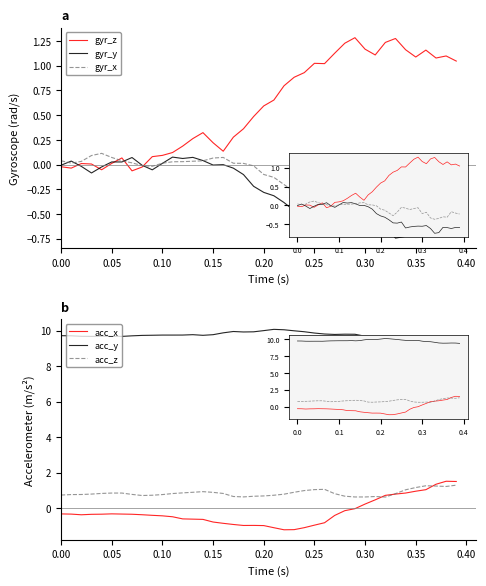

How many series are shown in this chart?

6